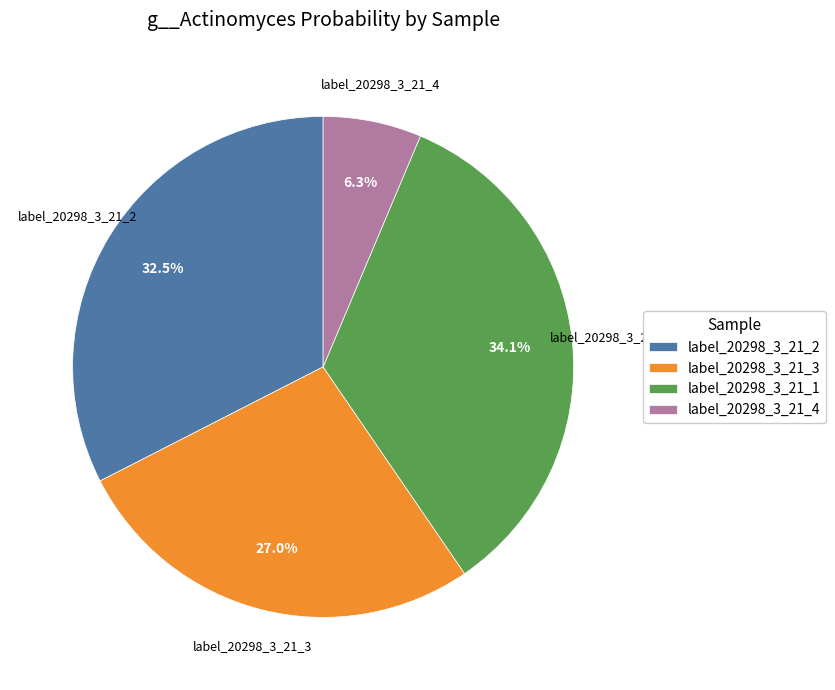

How many segments does this pie chart have?

4